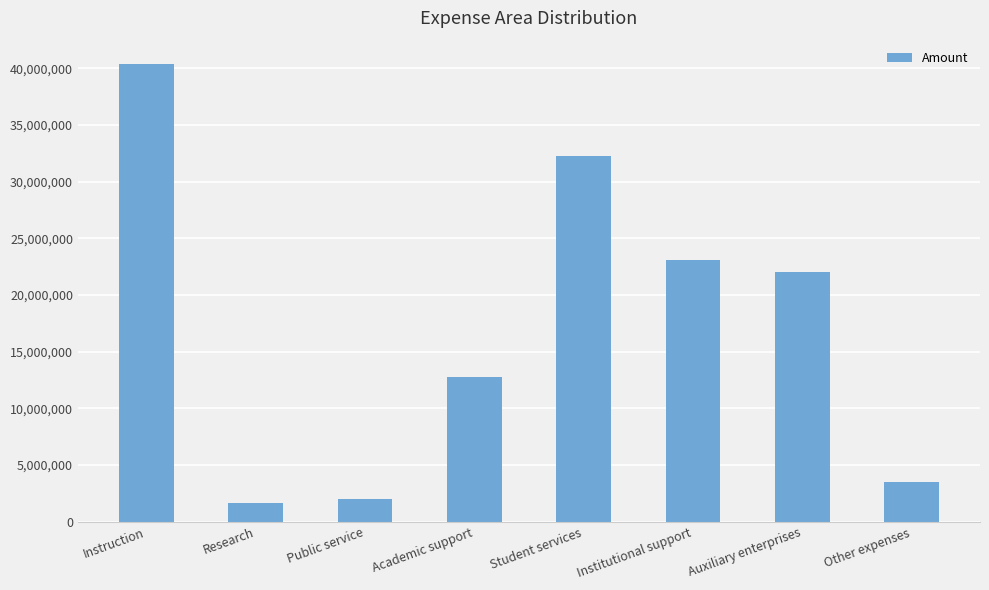

What is the greatest value displayed?

40417049